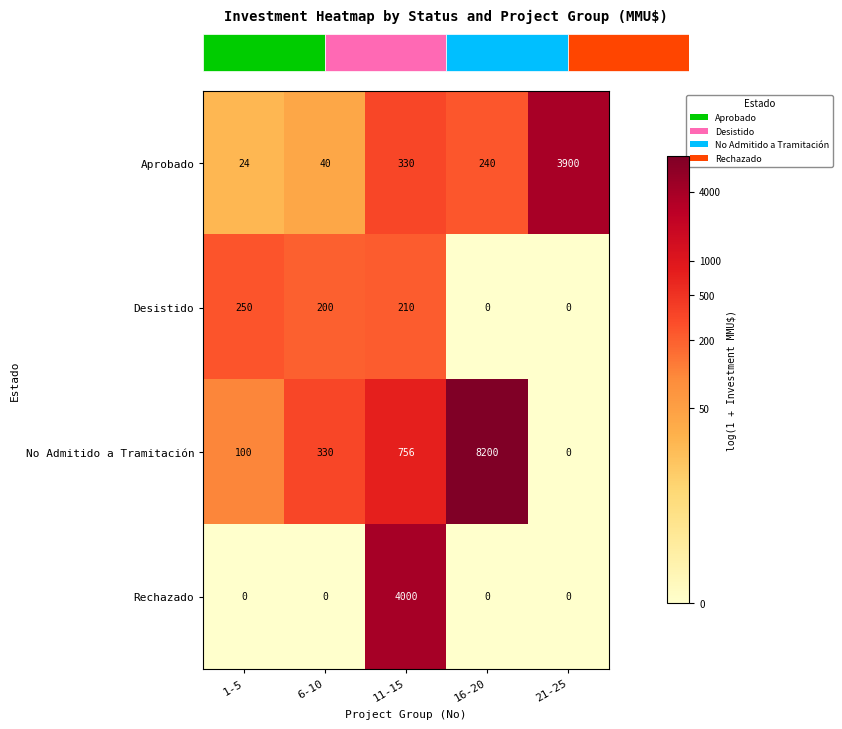

Which category has the lowest value in the No Admitido a Tramitación series?

21-25